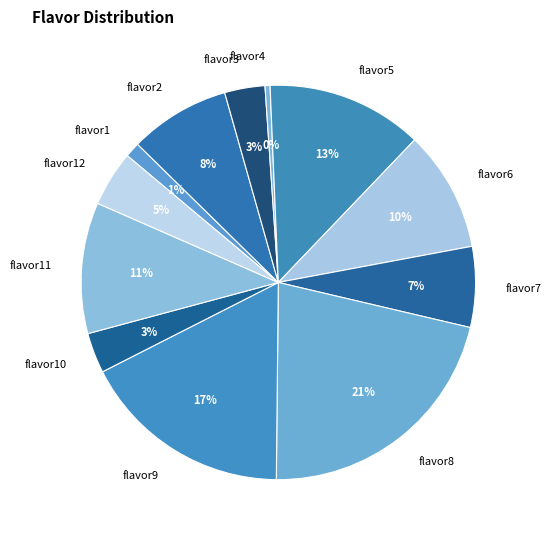

Which slice is the smallest?

flavor4